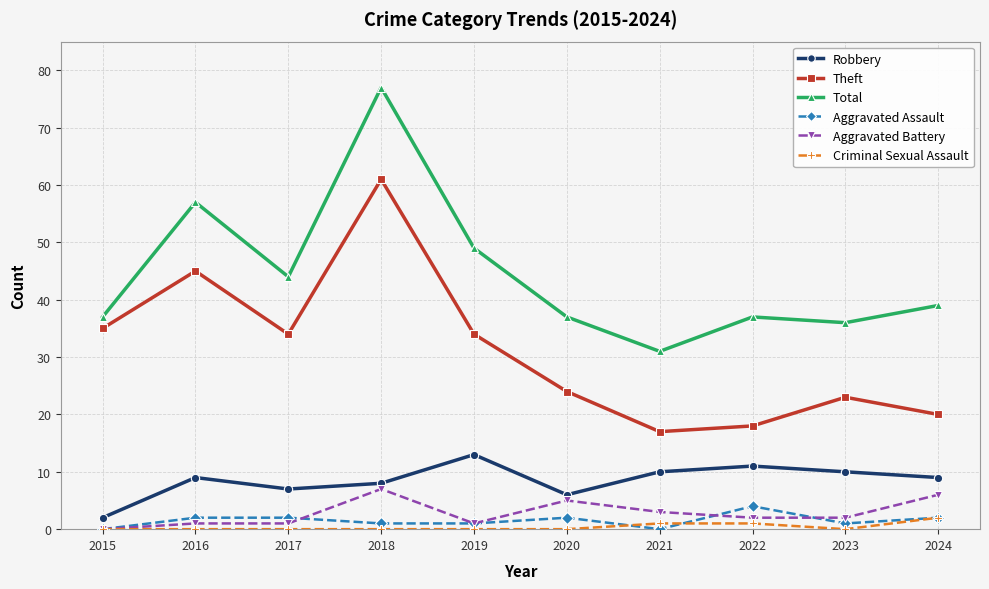

What is the difference between the highest and lowest values at 2022?

36